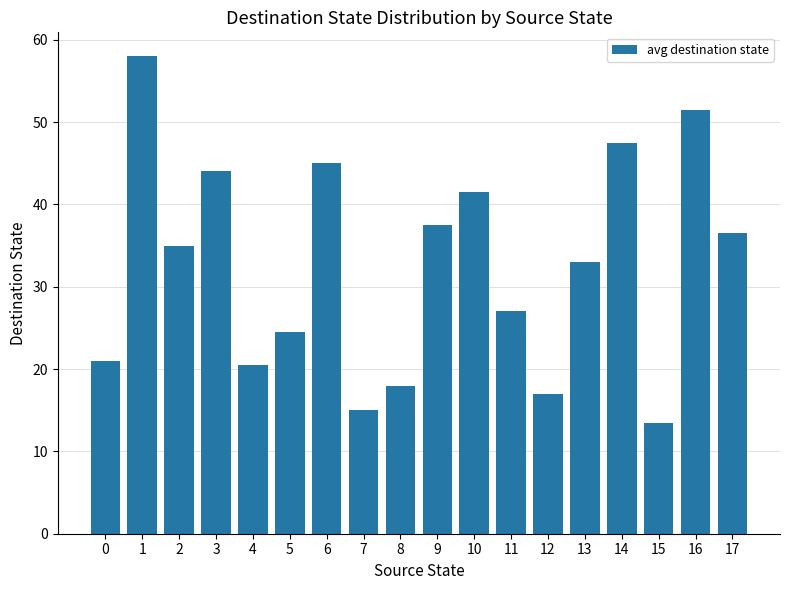

What is the greatest value displayed?

58.0